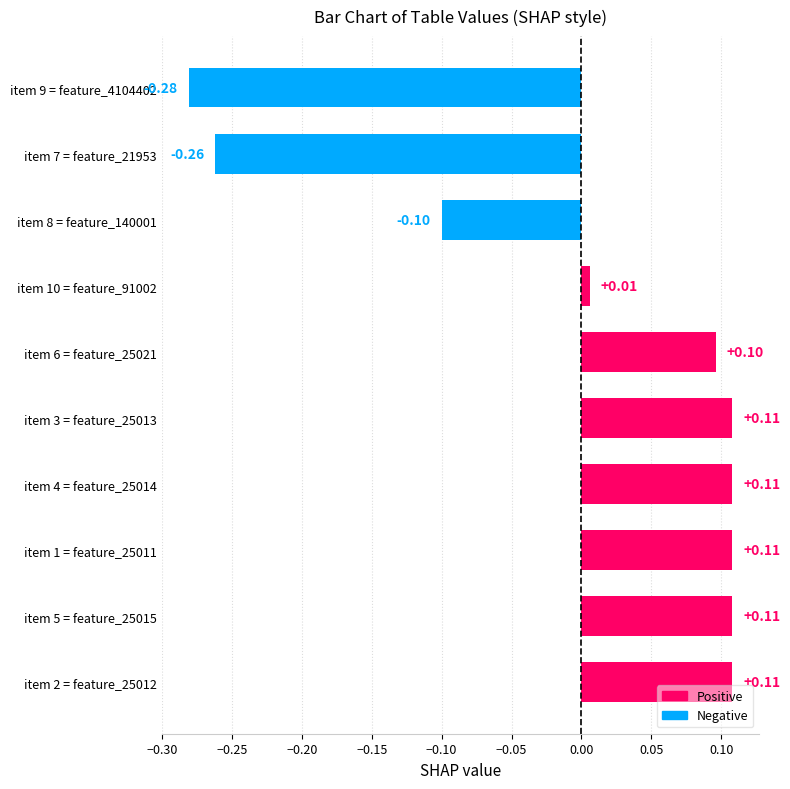

Does the chart contain stacked bars?

No